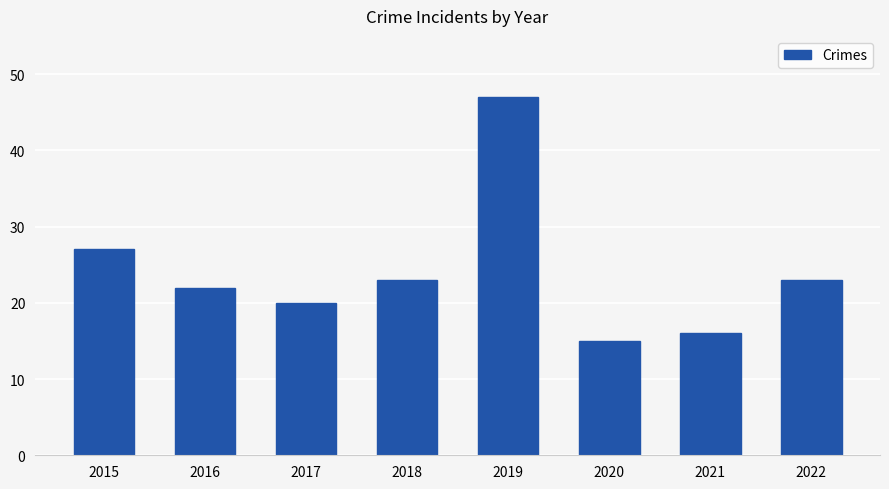

Count the number of categories in the chart.

8